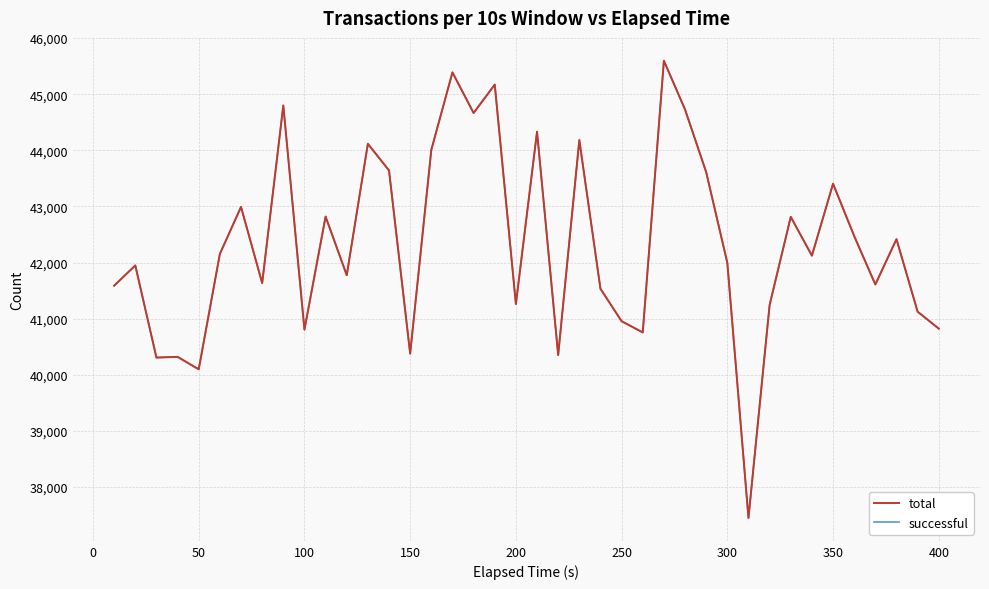

What is the difference between the maximum and minimum values in the total series?

8147